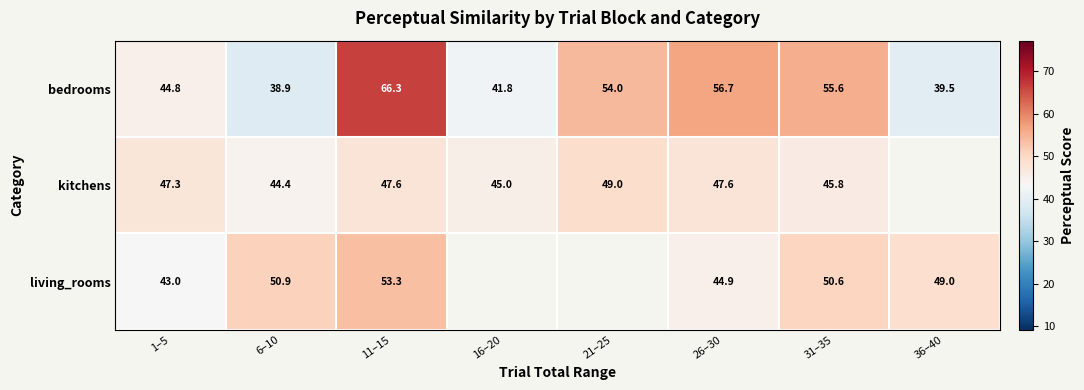

How many categories are shown in the chart?

8